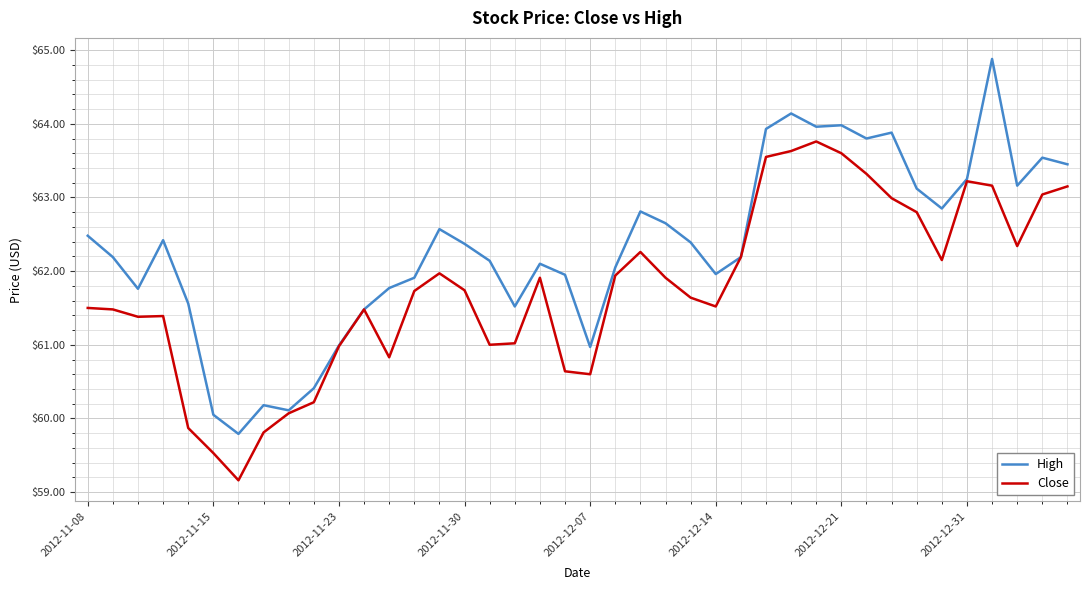

Which series has the largest total across all categories?

High